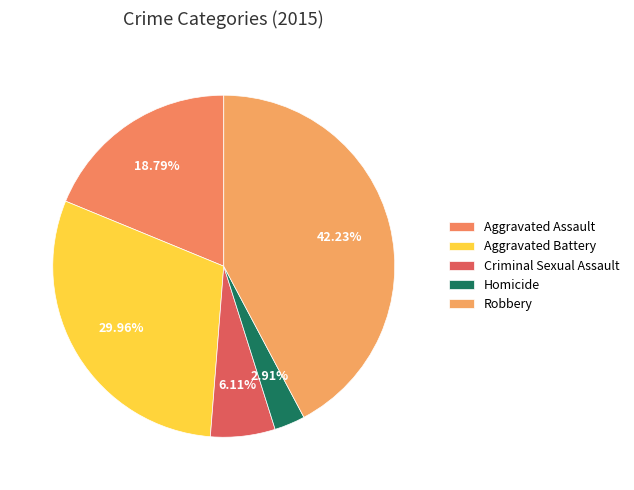

How many slices are in this pie chart?

5